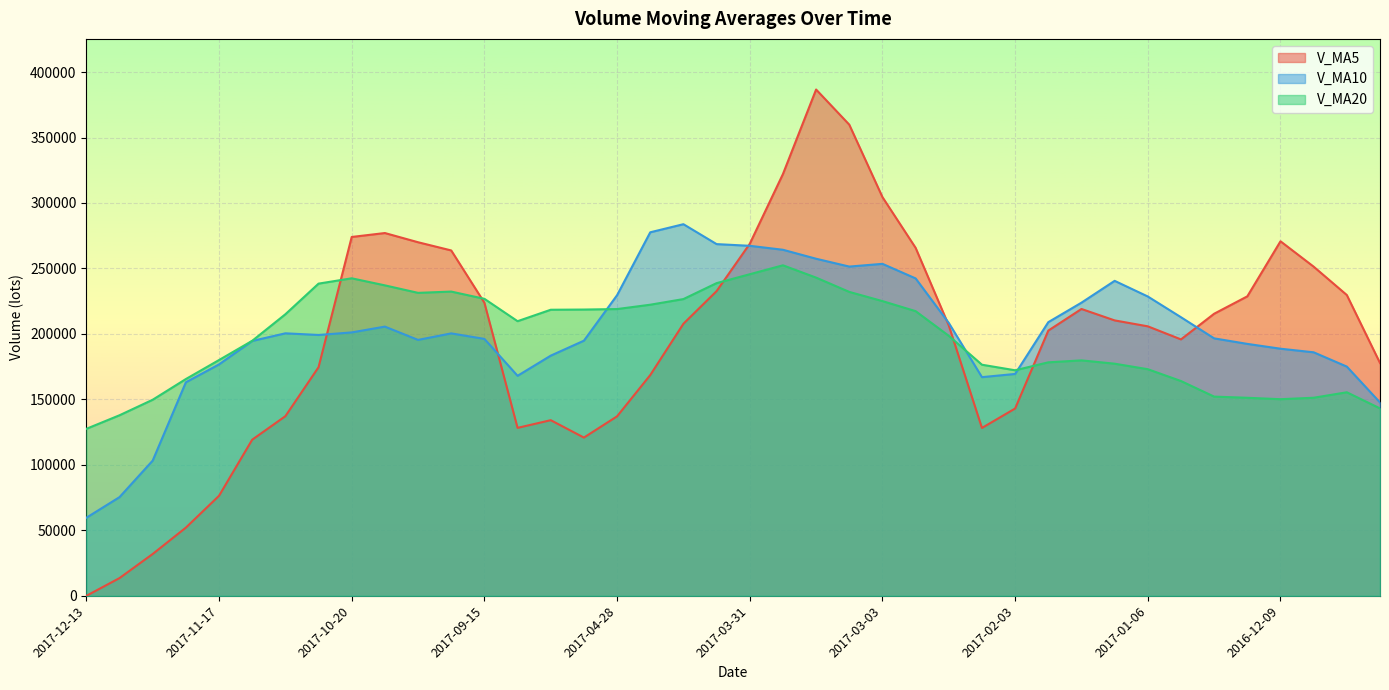

True or false: v_ma20 and v_ma10 intersect in this chart.

True